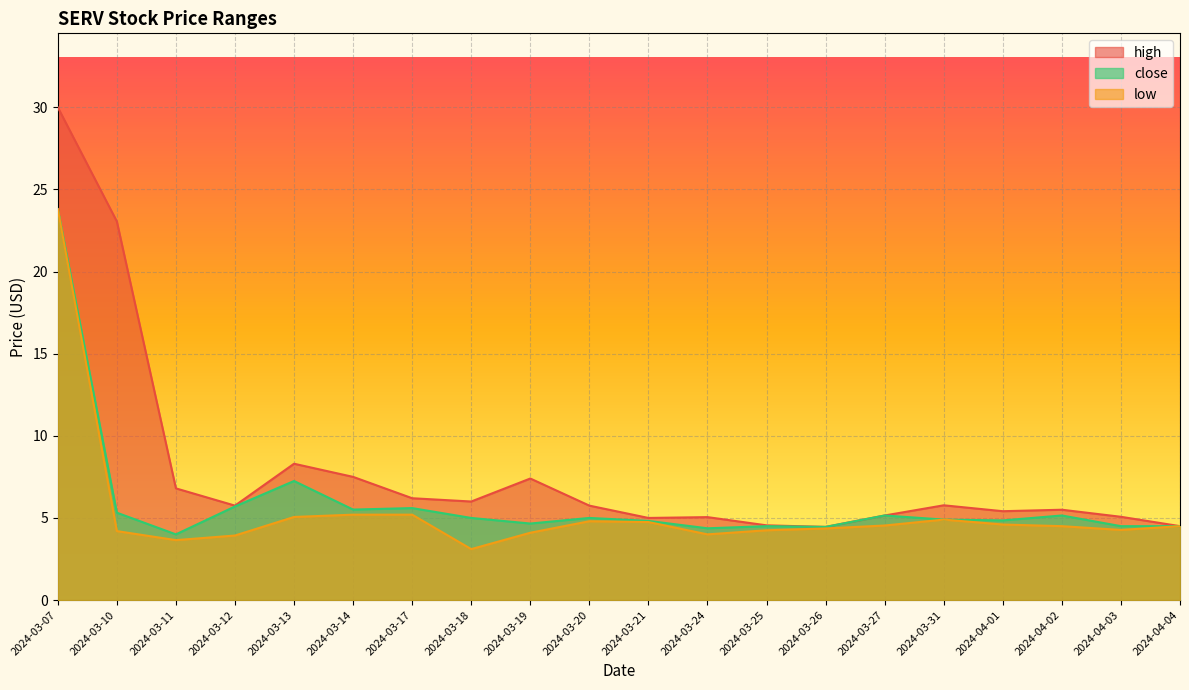

What is the maximum value for low?

23.8